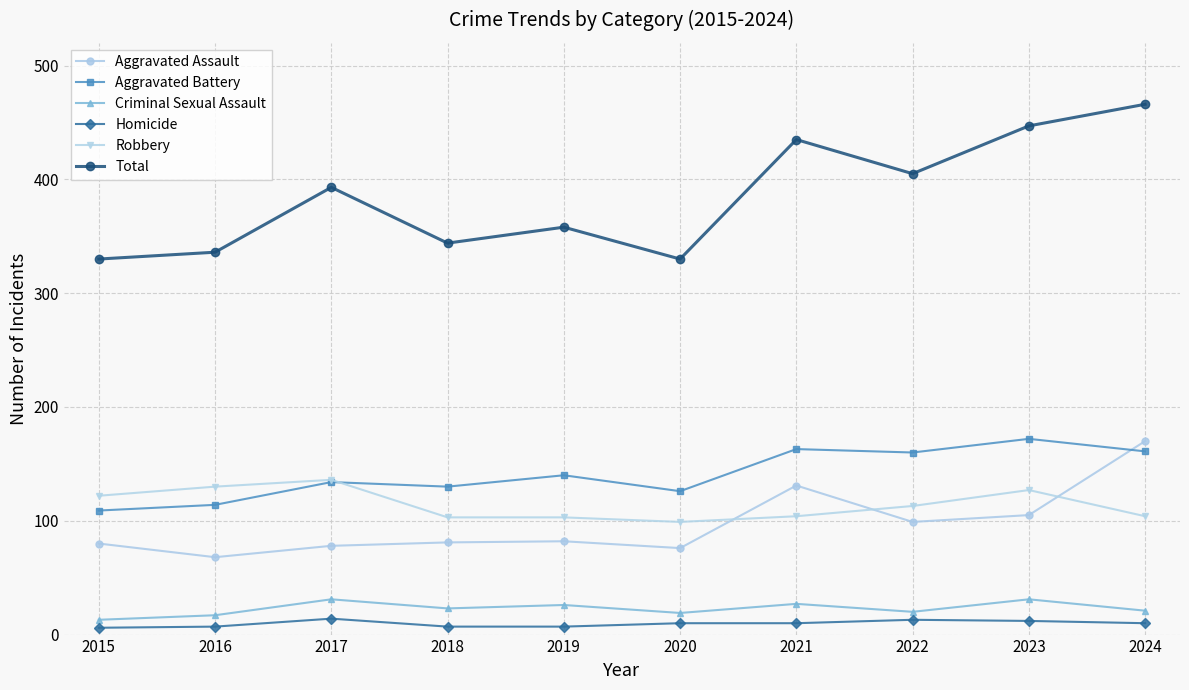

Does the chart have visible grid lines?

Yes